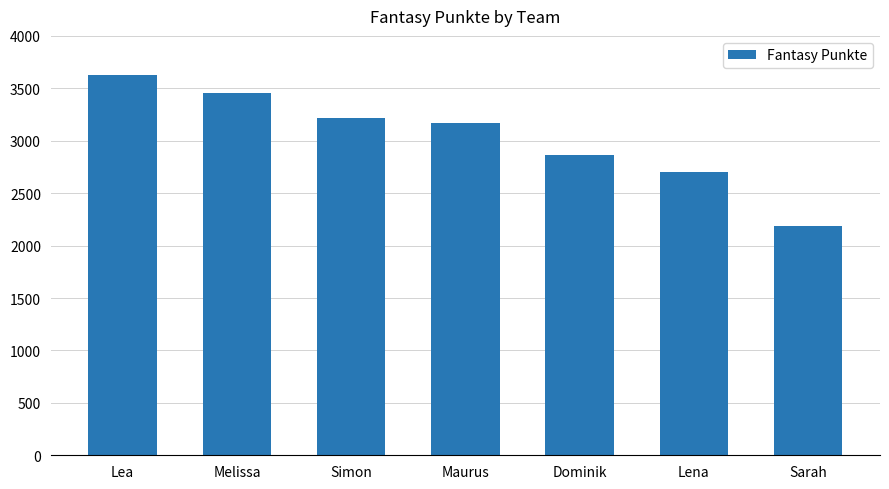

Where does the data first go above 3173?

Lea